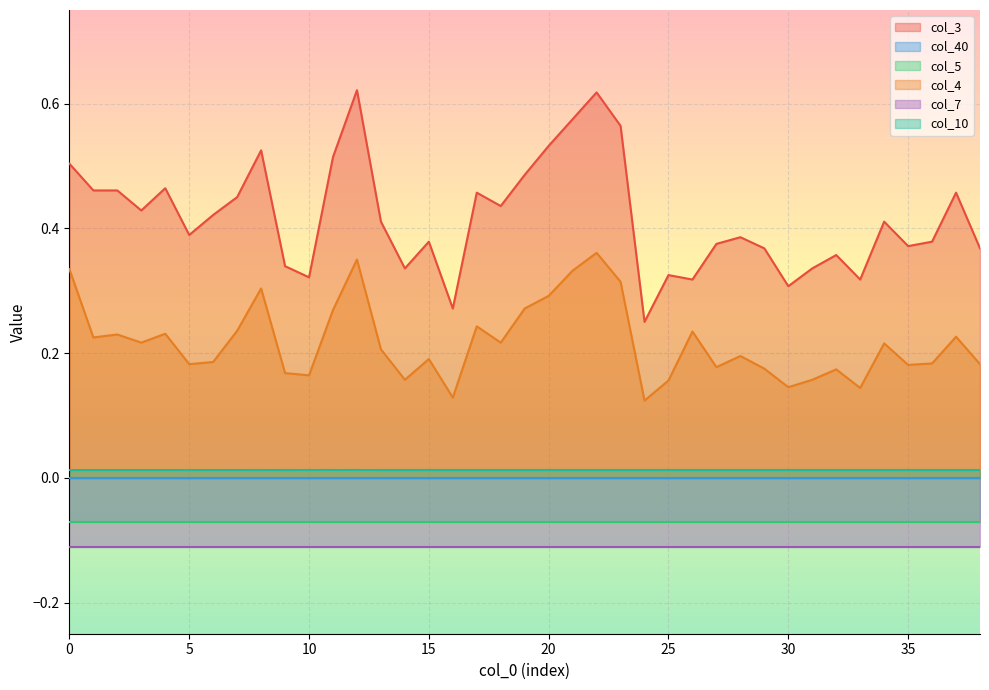

What is the value of the col_4 point at the 6th from the left?

0.2